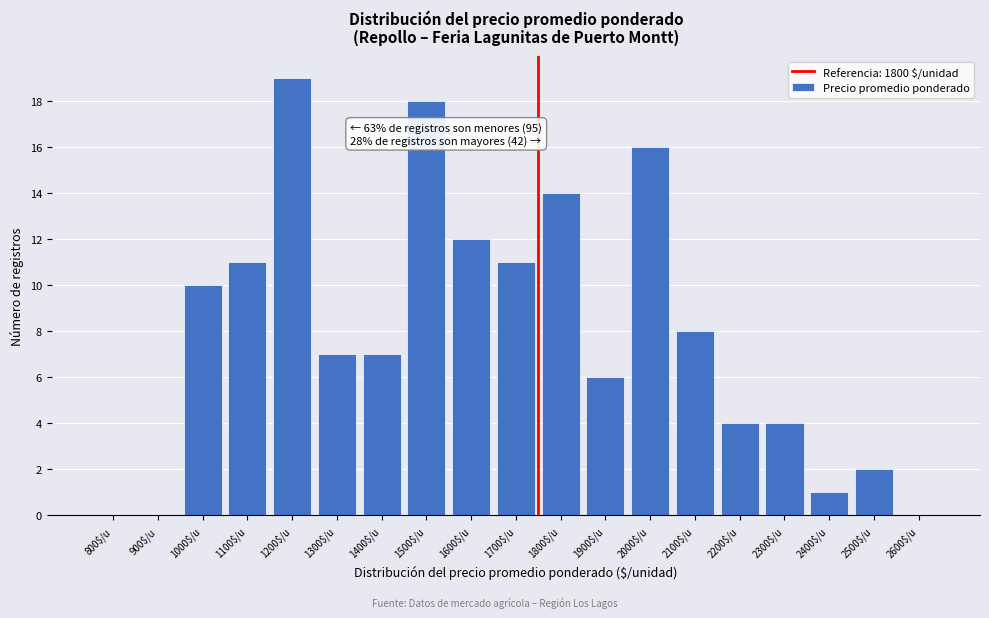

What value does the data have at 1600$/u?

12